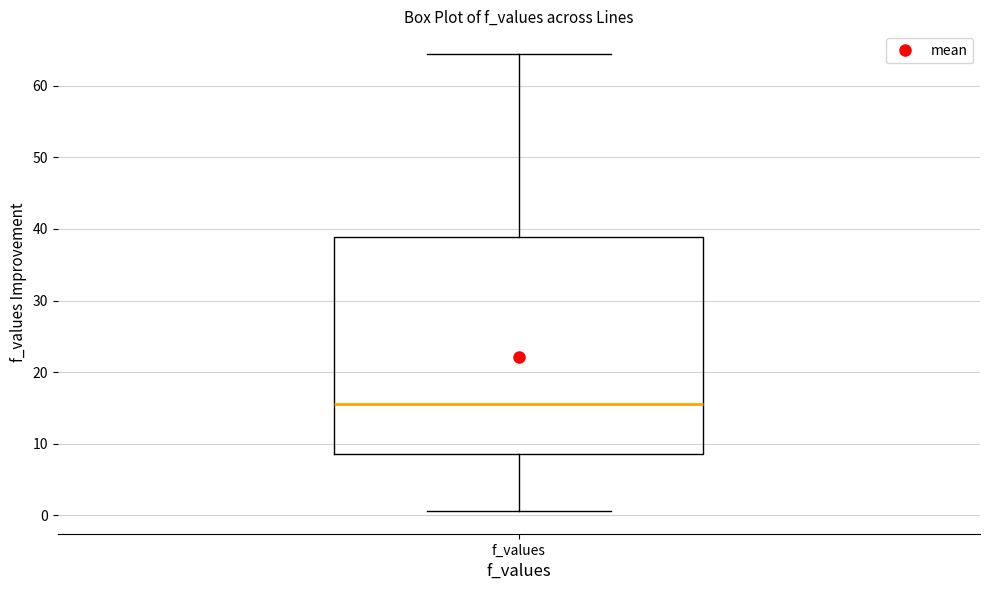

Transcribe this box plot: give where the median line is, the range the box spans, and where the two whiskers end, as read against the y-axis. The values are not printed on the chart, so give them approximately, as read against the axis.

median 16, box 9 to 39, whiskers 1 to 64